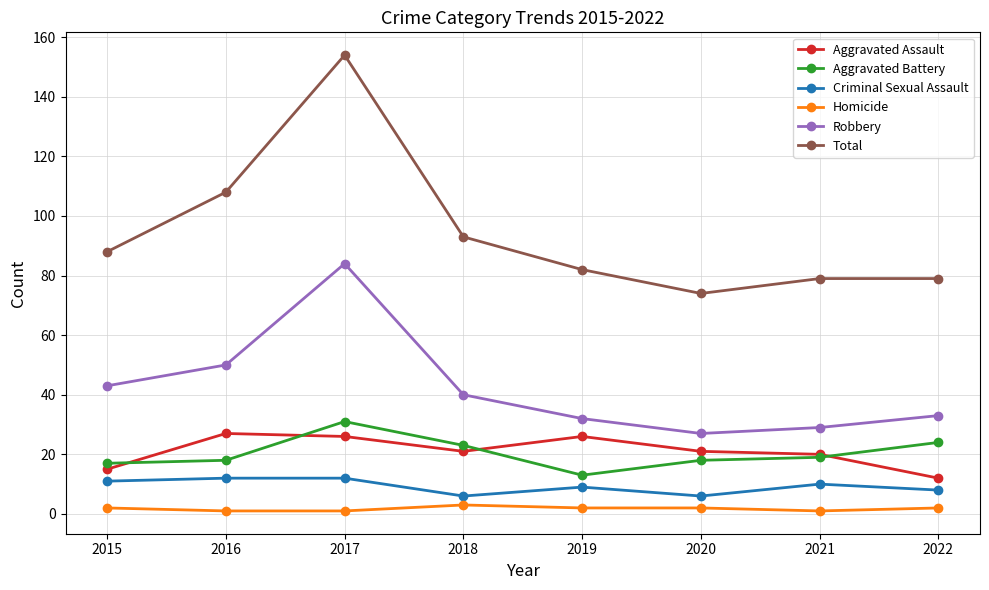

Which label corresponds to the largest value in the chart?

2017